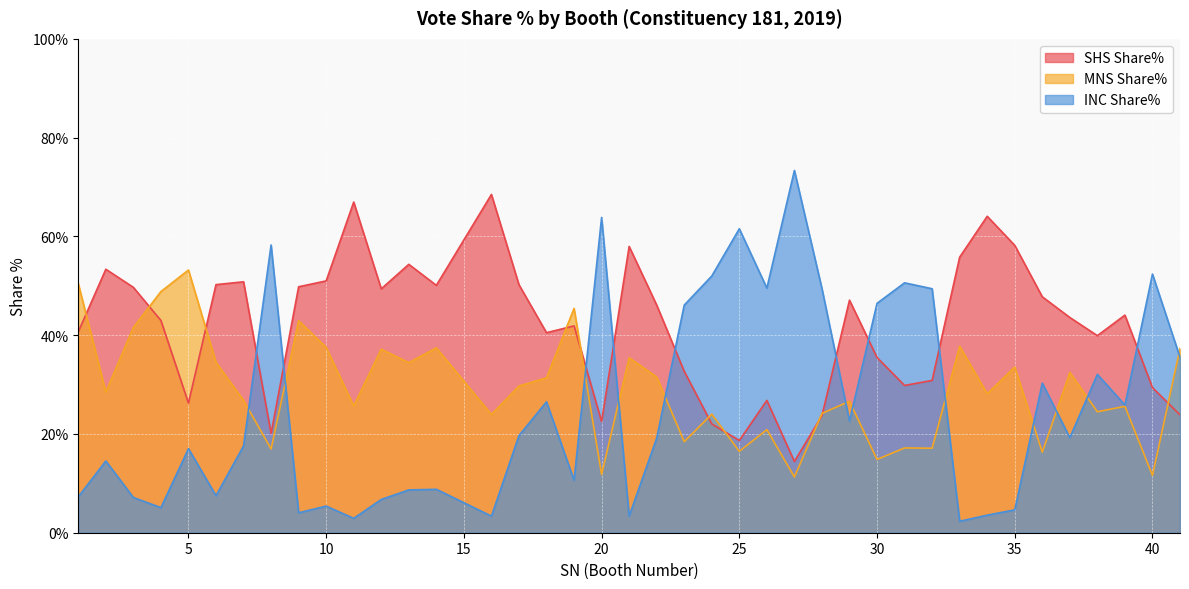

What is the approximate value of SHS Share% at 13?

54.3